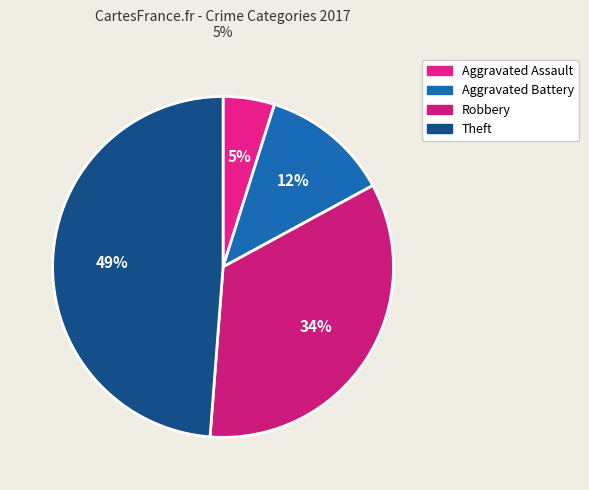

True or false: Robbery accounts for 48% of the total.

False